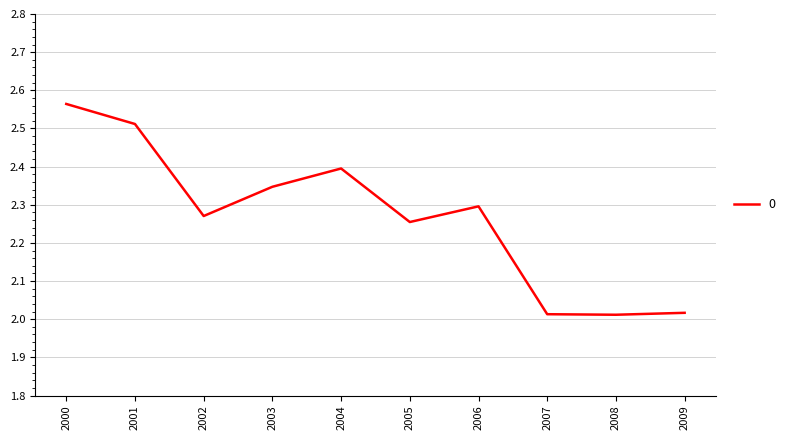

What is the ratio of the value at 2002 to the value at 2000?

0.9